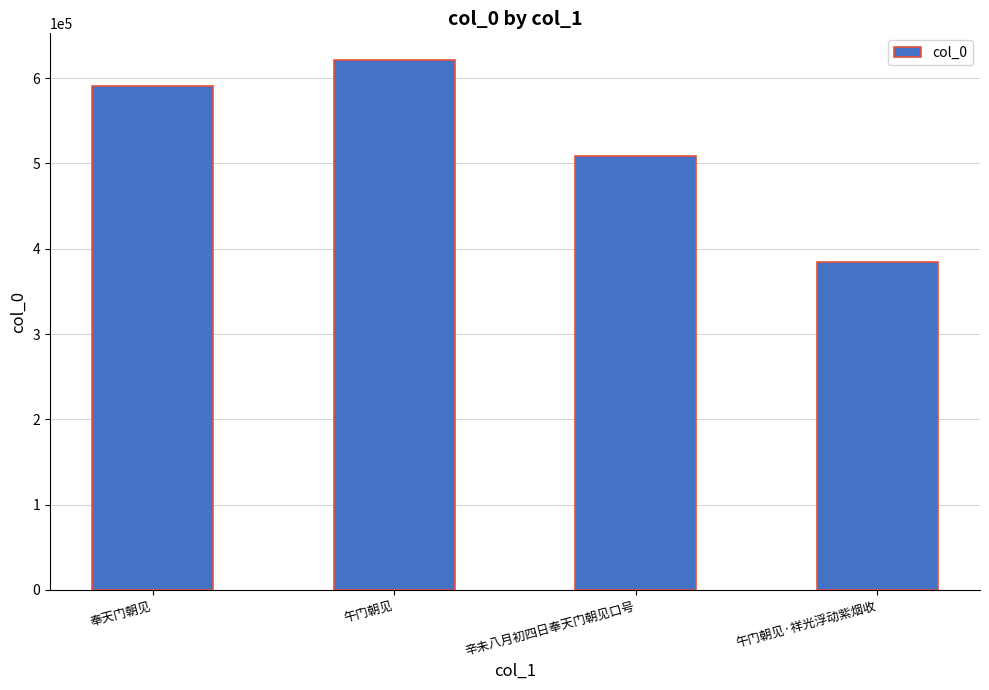

Reading left to right, list all the values displayed in this chart.

590541	621457	508881	384672